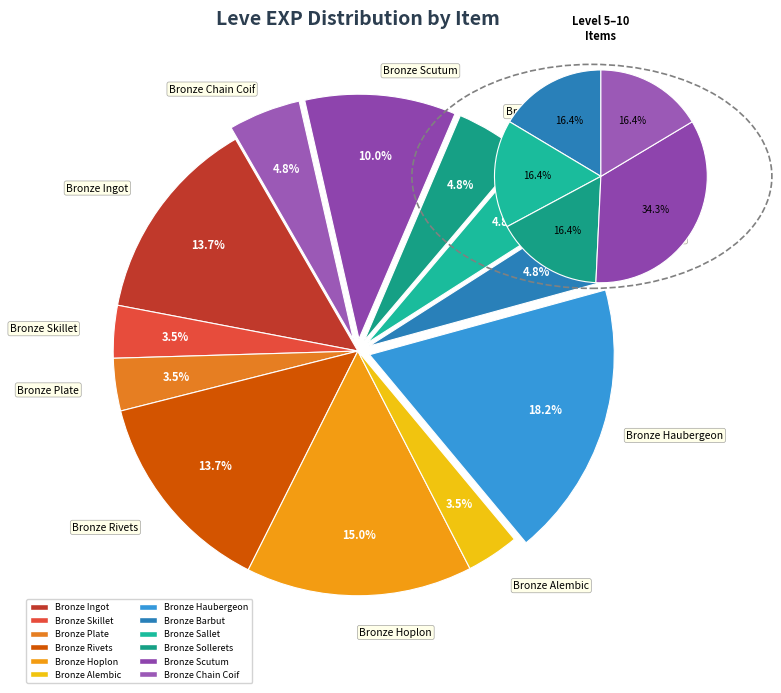

Rank the categories by value from lowest to highest.

Bronze Skillet, Bronze Plate, Bronze Alembic, Bronze Barbut, Bronze Sallet, Bronze Sollerets, Bronze Chain Coif, Bronze Scutum, Bronze Ingot, Bronze Rivets, Bronze Hoplon, Bronze Haubergeon